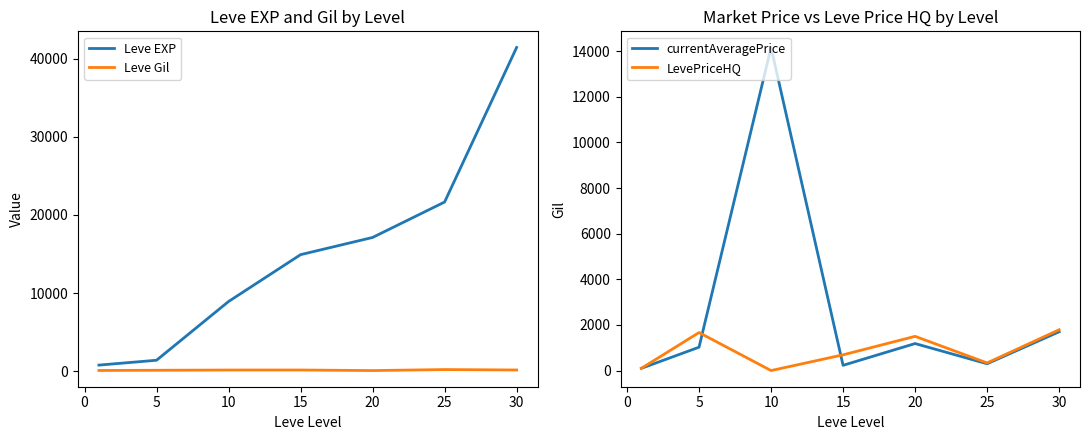

In Leve Gil, how many points are higher than both neighbors (excluding endpoints)?

2